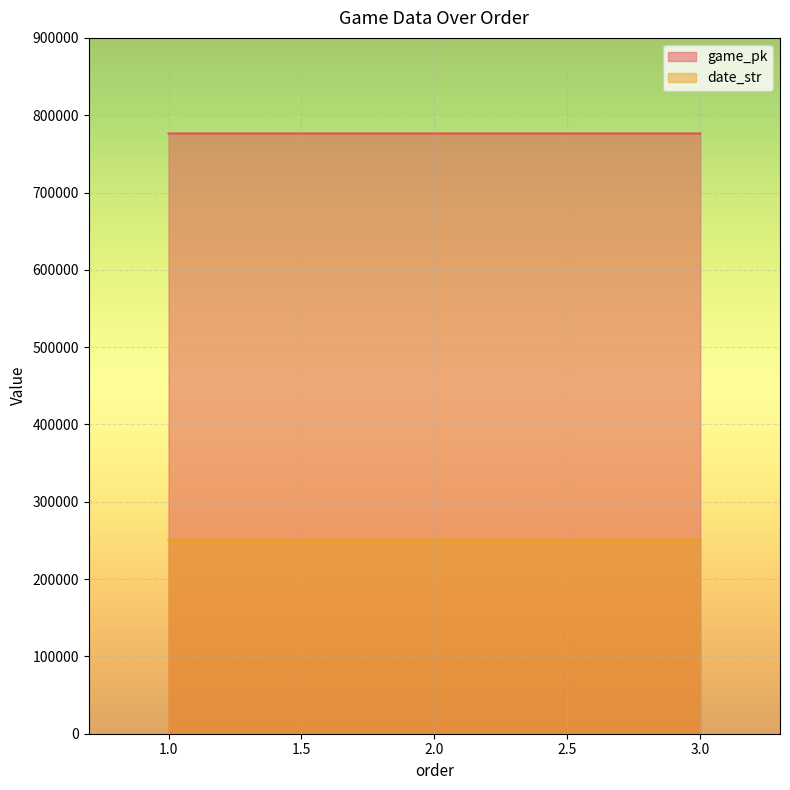

List the series in order of their peak value, lowest first.

date_str, game_pk